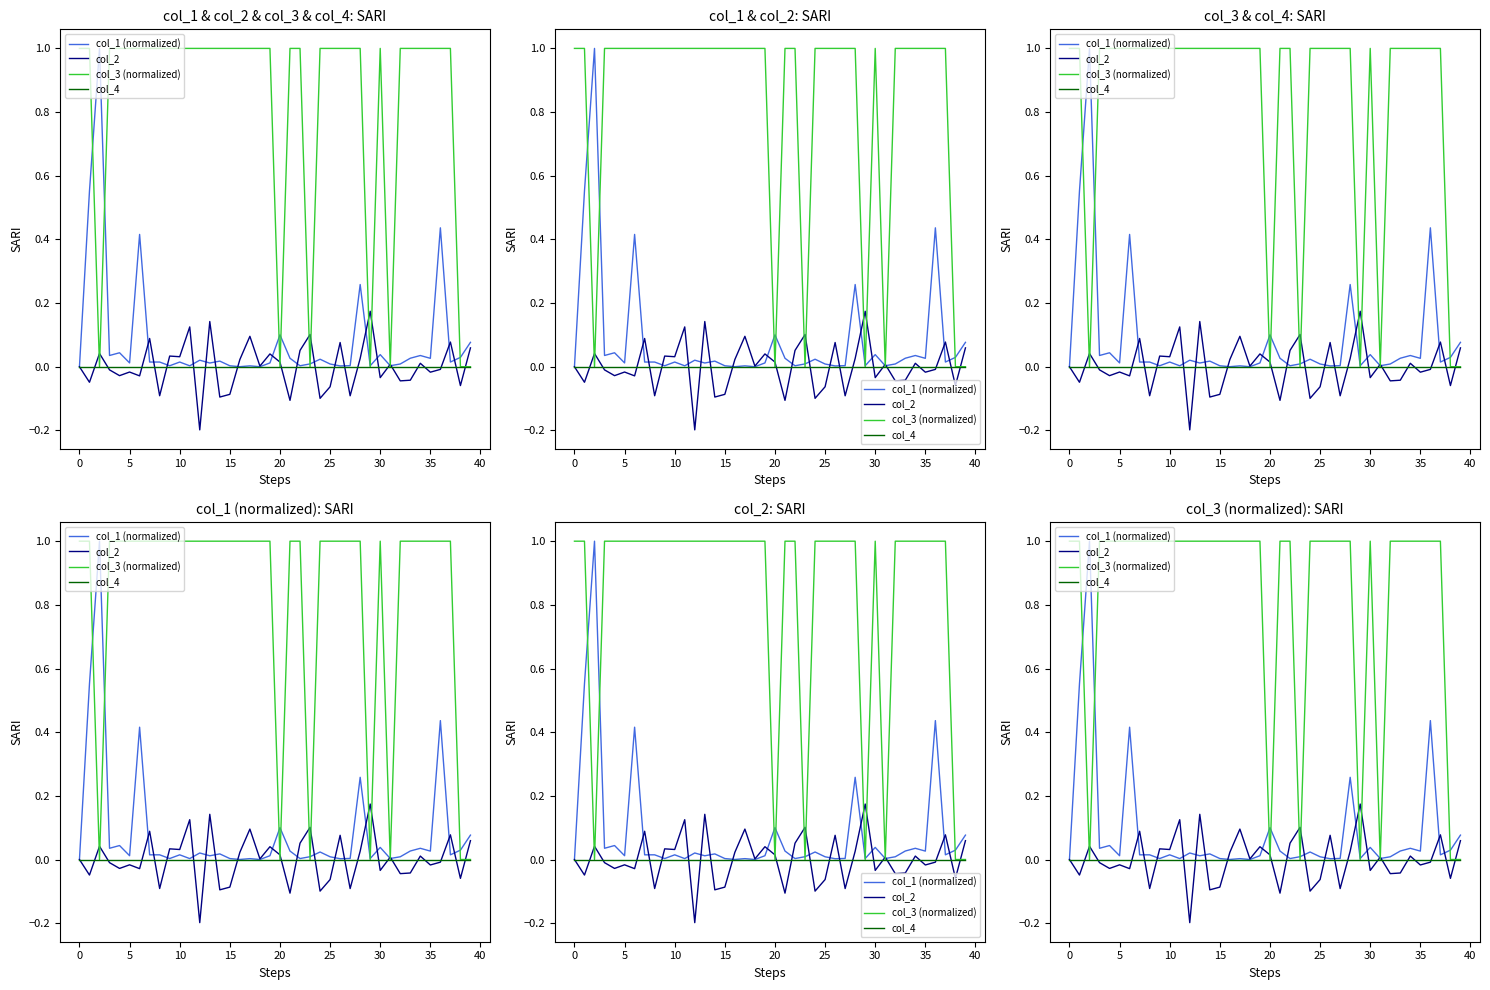

Which category has the lowest value across all series?

12